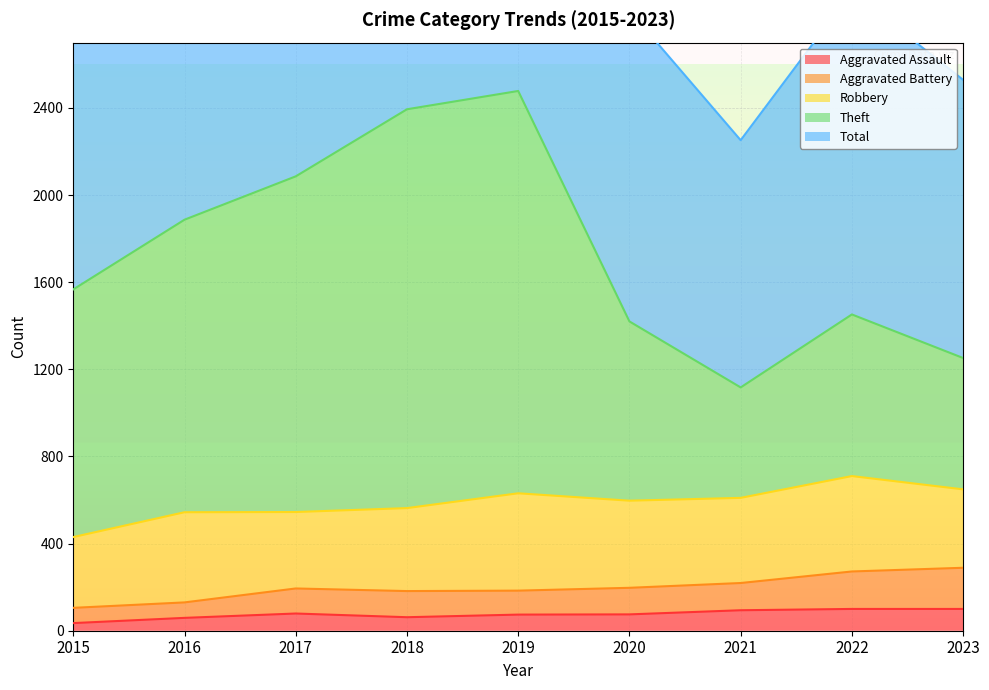

Rank the categories by Aggravated Assault value from lowest to highest.

2015, 2016, 2018, 2019, 2020, 2017, 2021, 2022, 2023